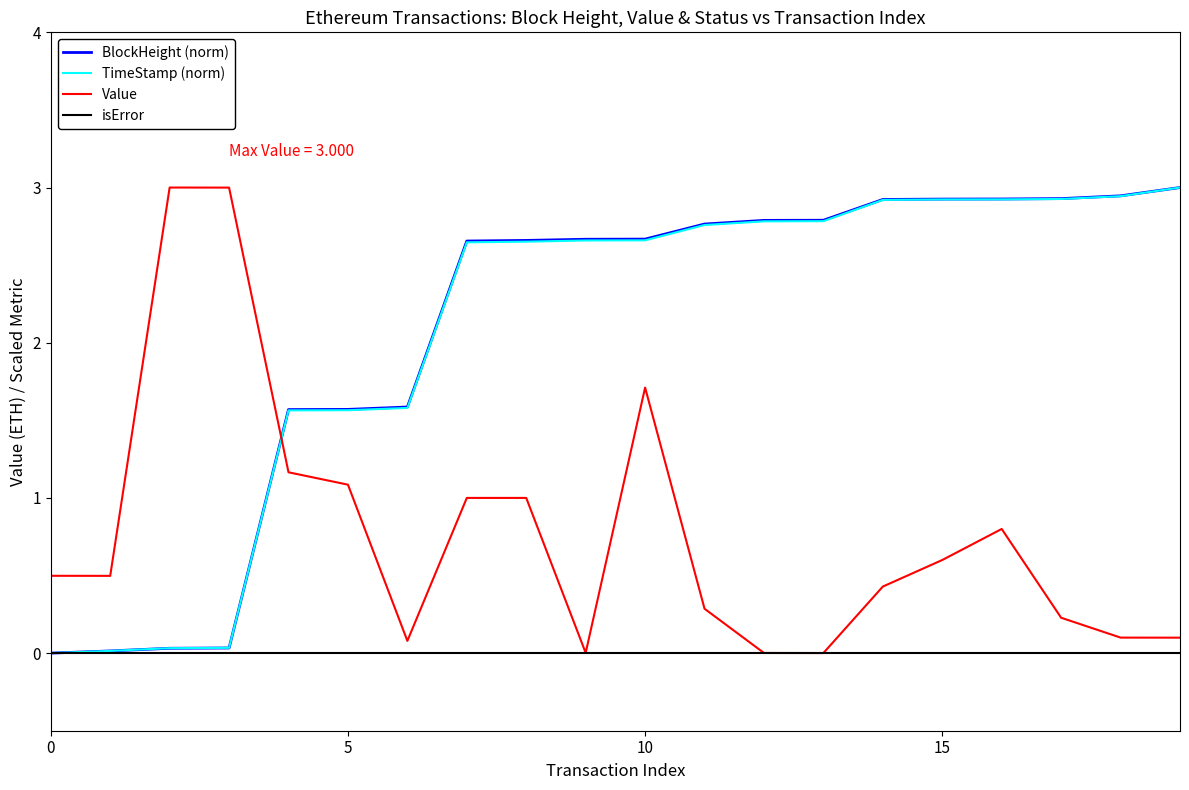

What is the highest value of the TimeStamp (norm) series?

3.0